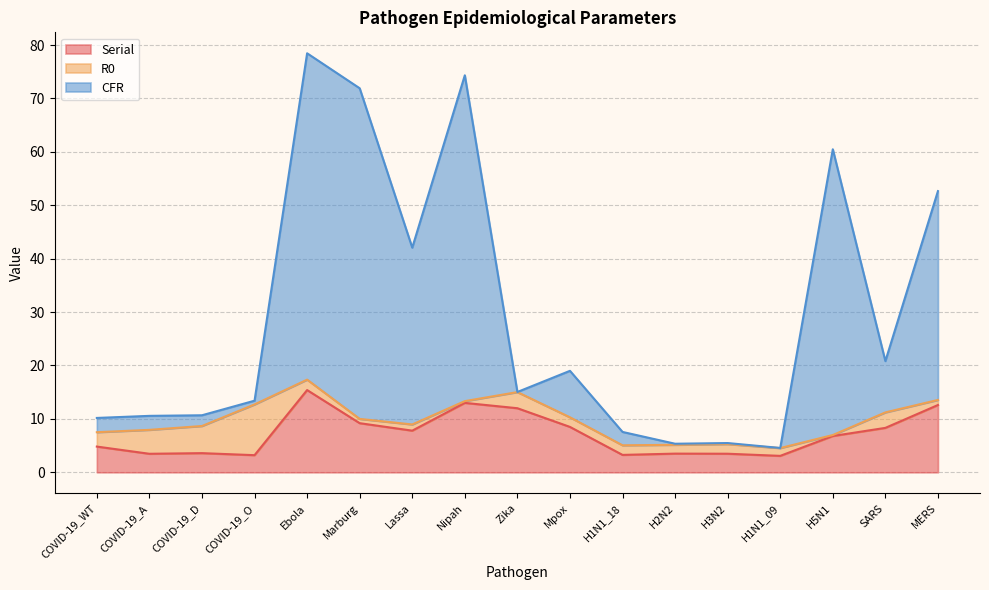

At which label does Serial reach its peak?

Ebola